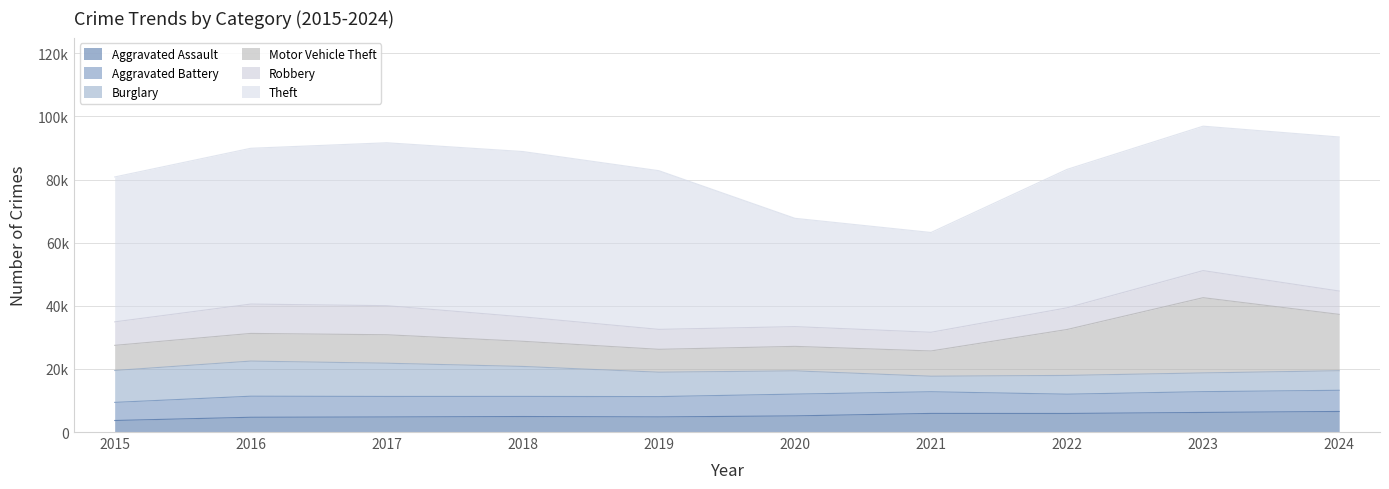

True or false: Burglary and Theft intersect in this chart.

False